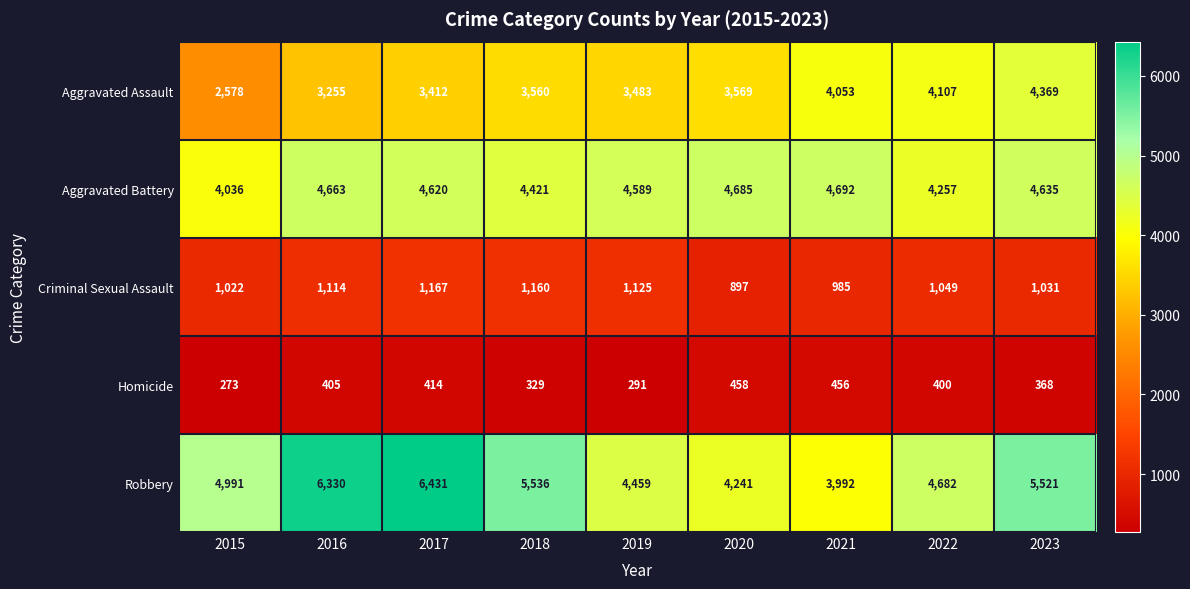

List the series in order of their peak value, highest first.

Robbery, Aggravated Battery, Aggravated Assault, Criminal Sexual Assault, Homicide